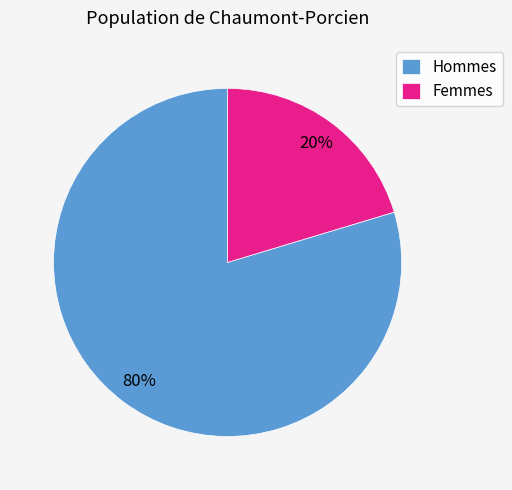

How many segments does this pie chart have?

2